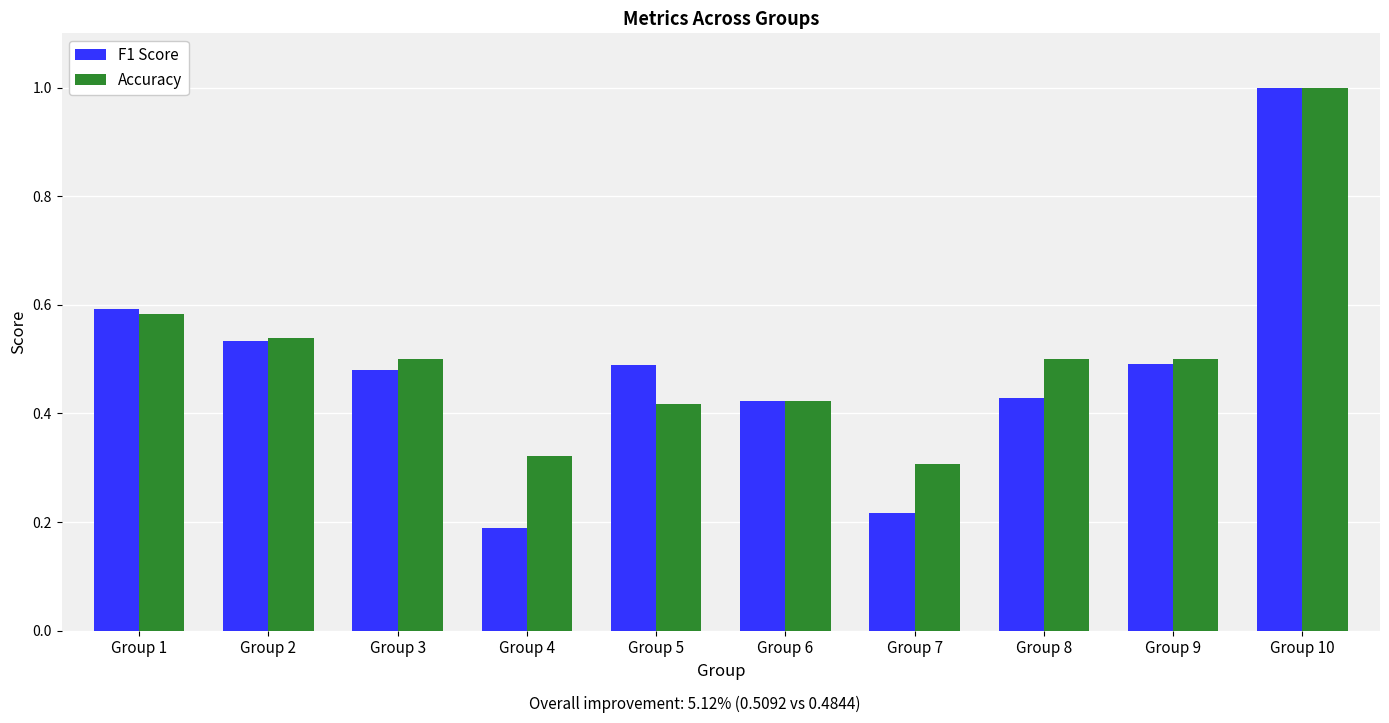

At how many categories does at least one series exceed 0?

10